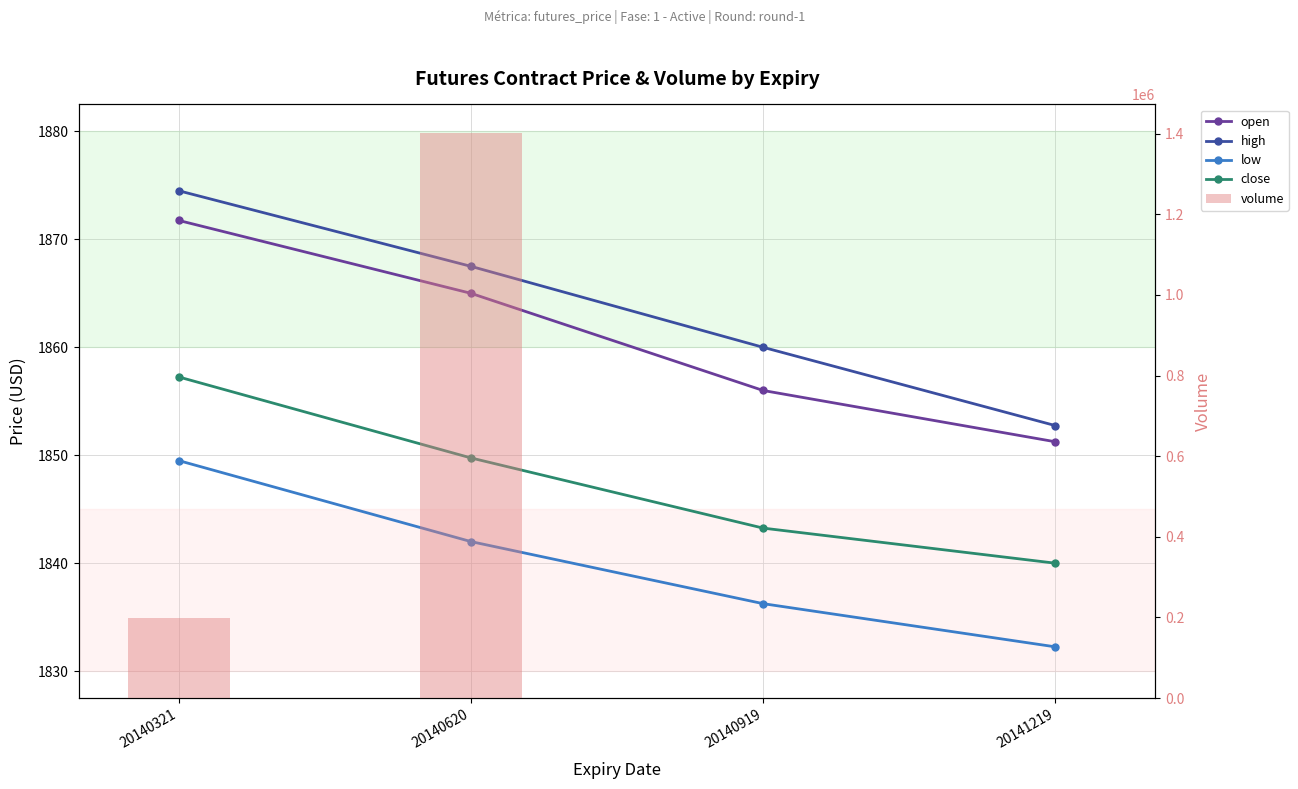

How many values in the high series are below 1867?

2